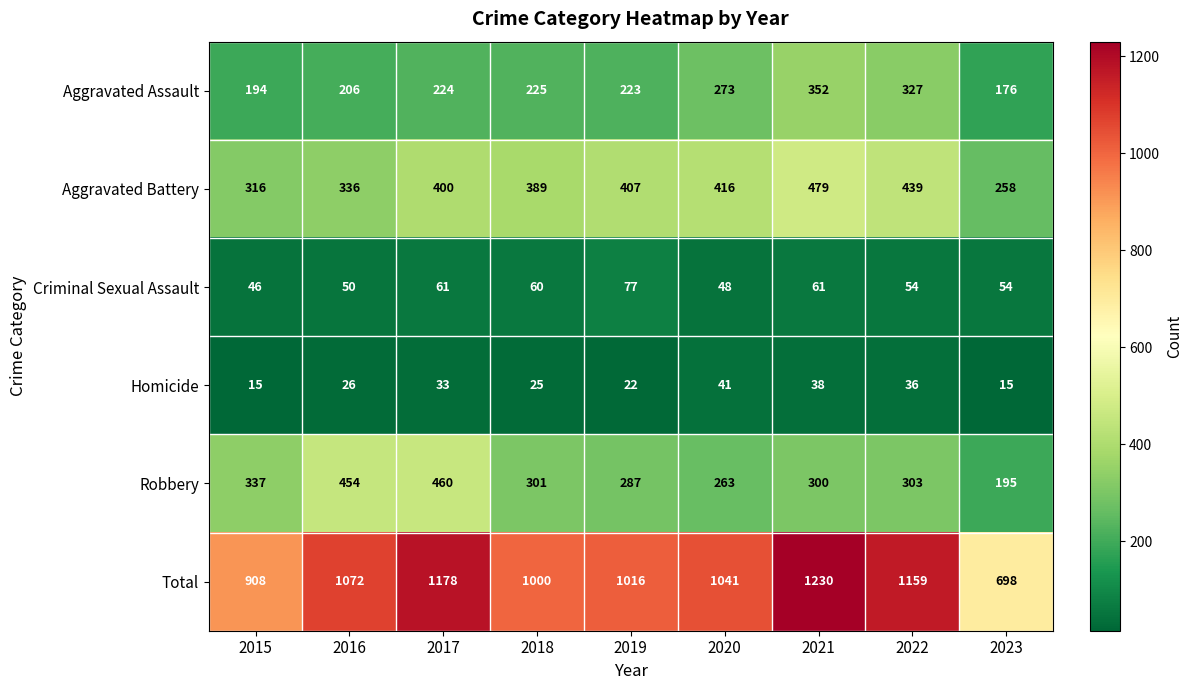

At how many categories does at least one series exceed 696?

9